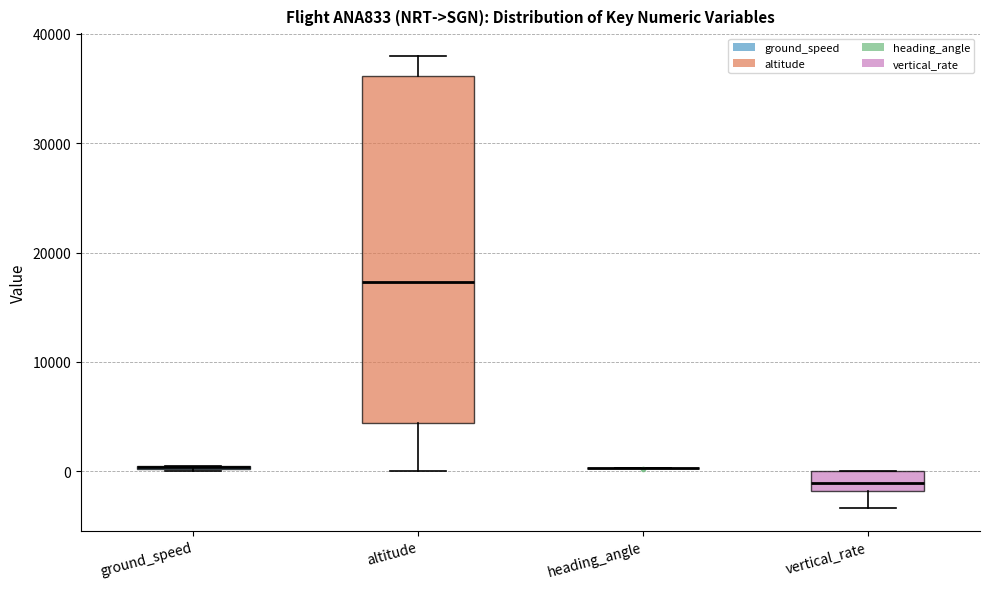

Where does the lower whisker of the box for altitude end on the y-axis? The values are not printed on the chart, so give them approximately, as read against the axis.

0